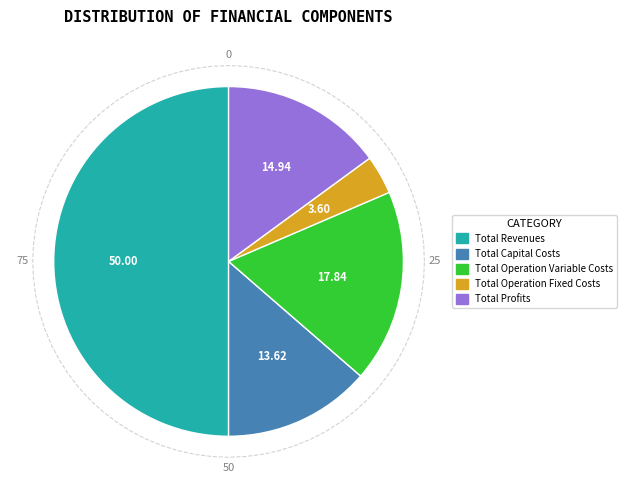

To the nearest percent, what is the difference between the largest and smallest slice percentages?

46%